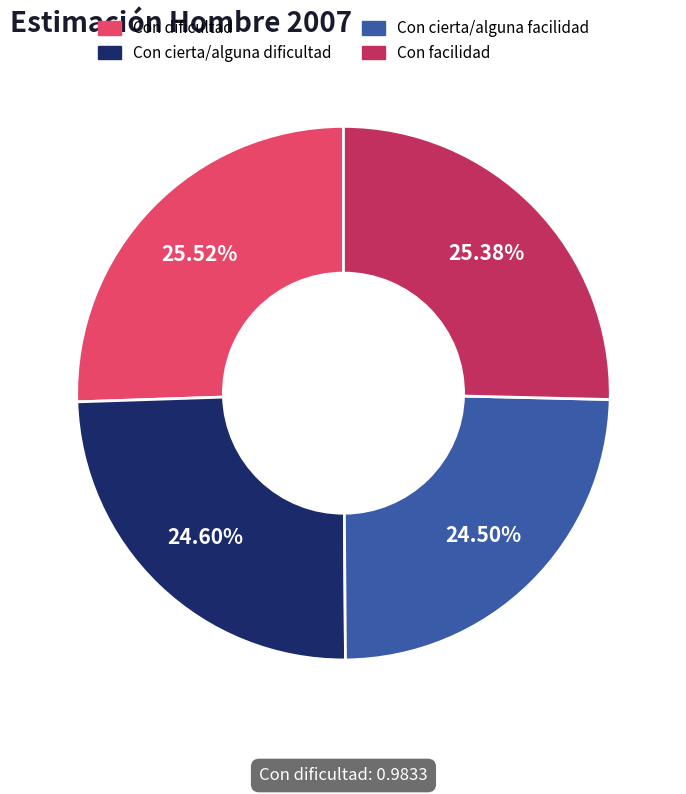

Is it true that Con facilidad is 32% of the pie?

False